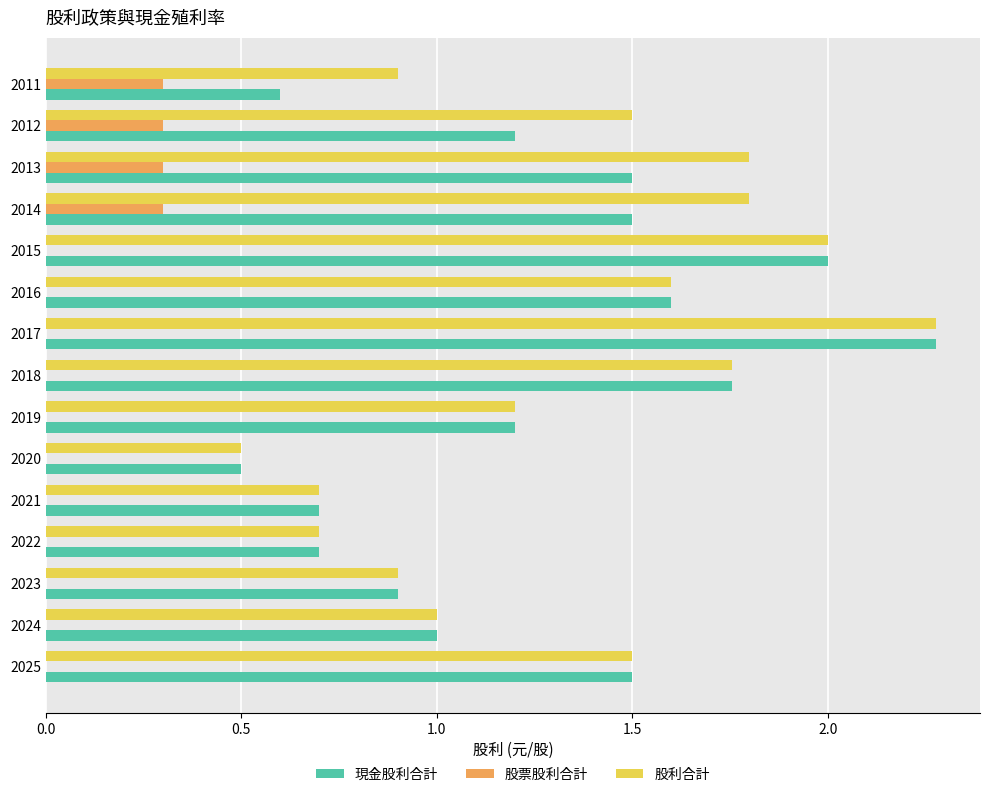

At which category does the chart reach its peak across all series?

2017